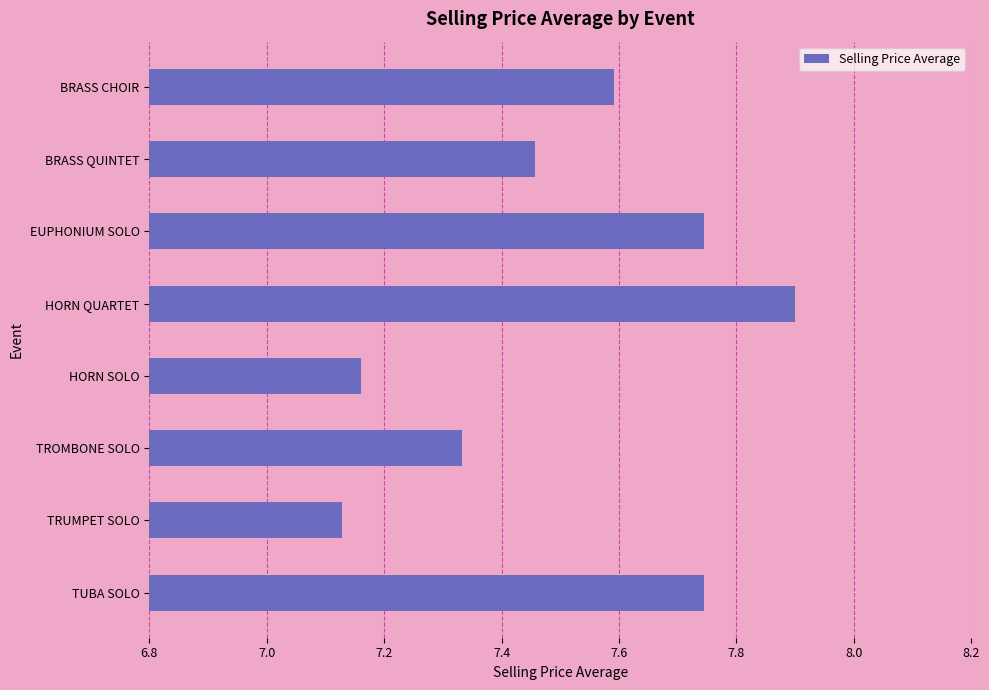

What is the label of the 4th bar from the top?

HORN QUARTET